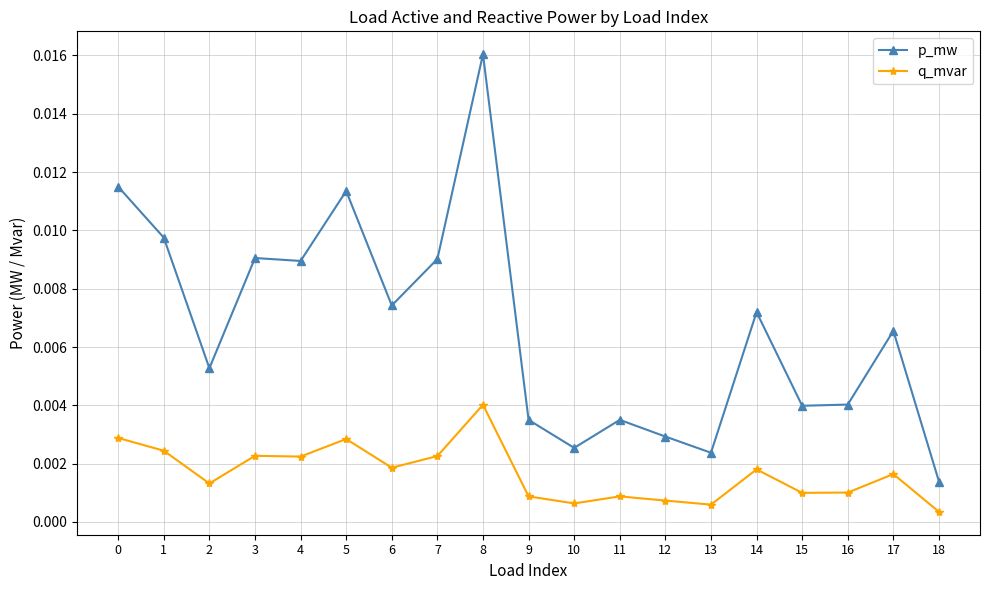

What are all the series names shown in the legend?

p_mw, q_mvar